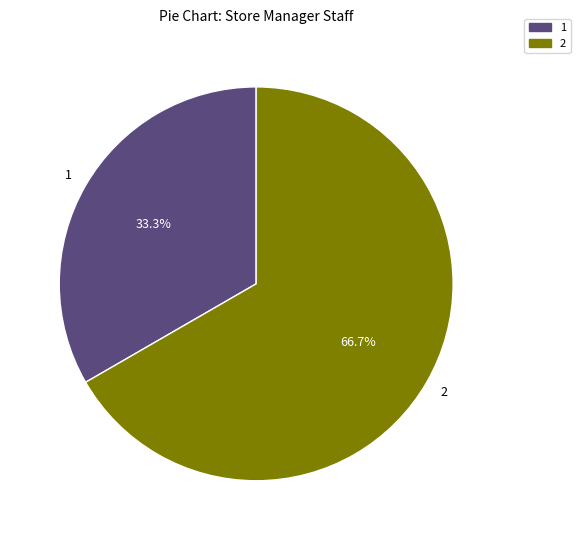

Which slice is the largest?

2